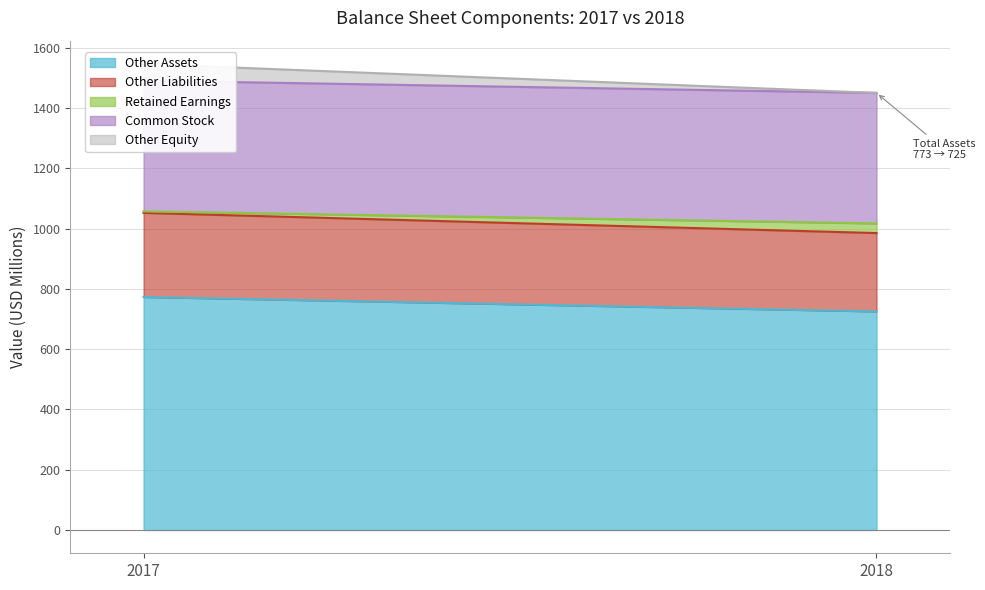

How many lines are shown in the chart?

5